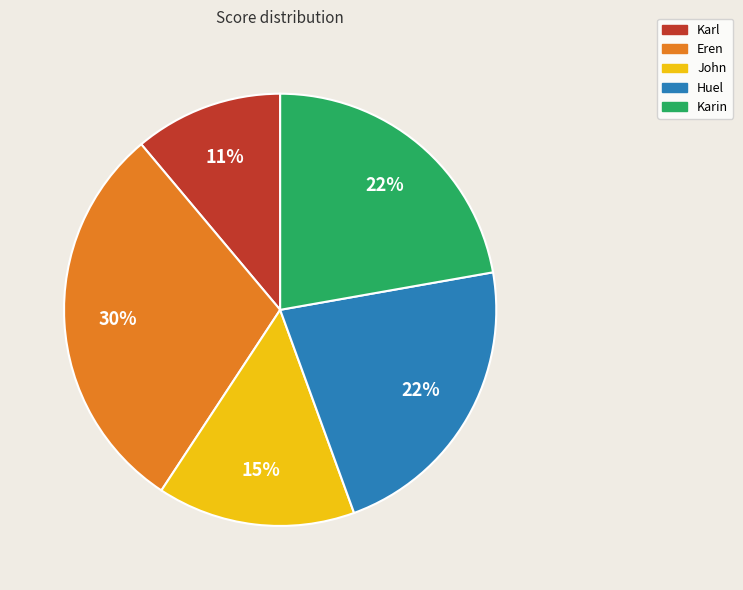

Is there any slice that represents more than half of the pie?

No